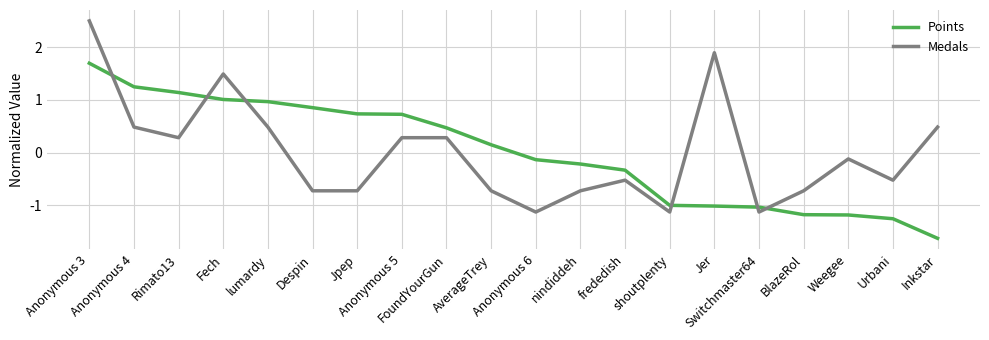

Rank the series by their maximum value, from lowest to highest.

Points, Medals